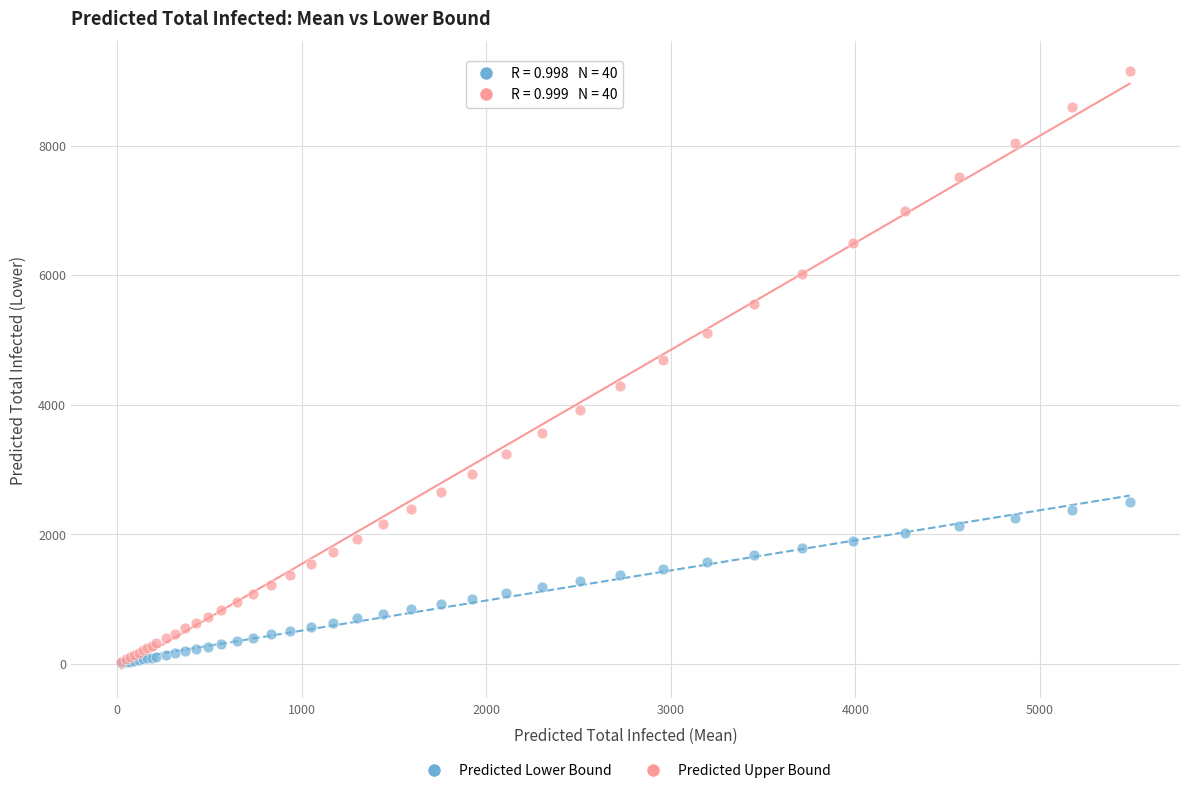

Across all series, what Y value is closest to 4579?

4687